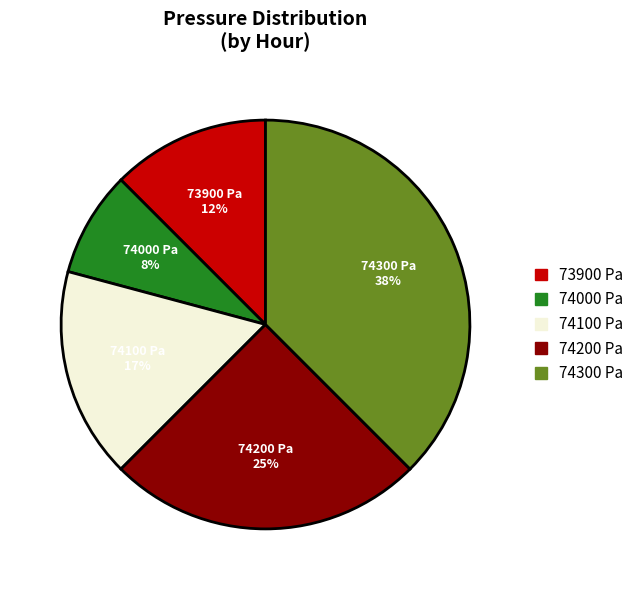

True or false: 74200 Pa accounts for 25% of the total.

True